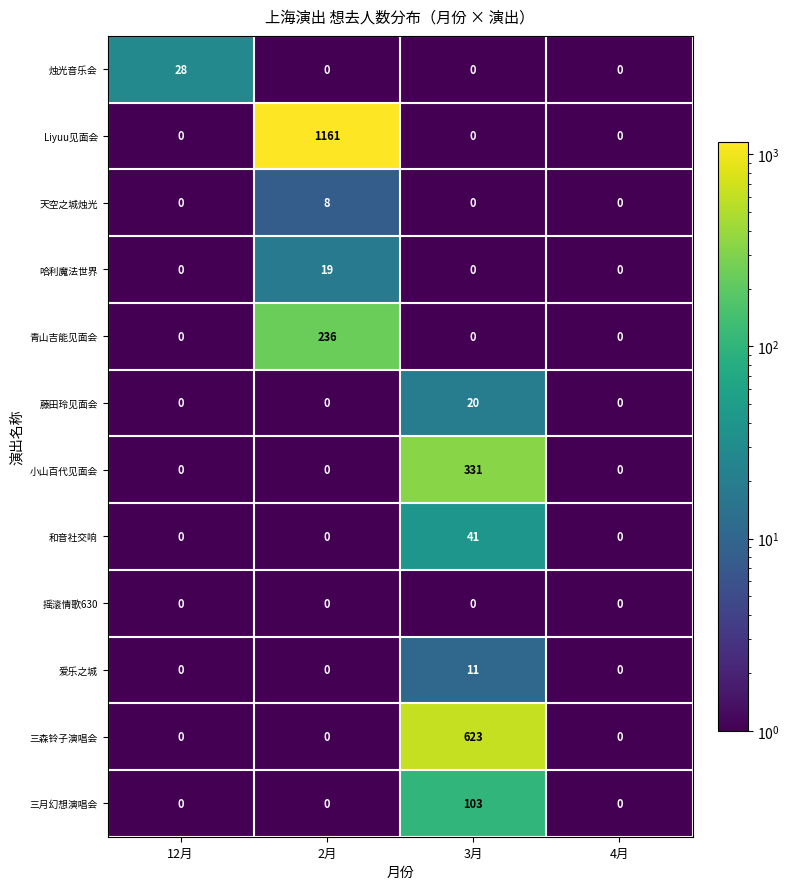

What is the average value of the 和音社交响 series?

10